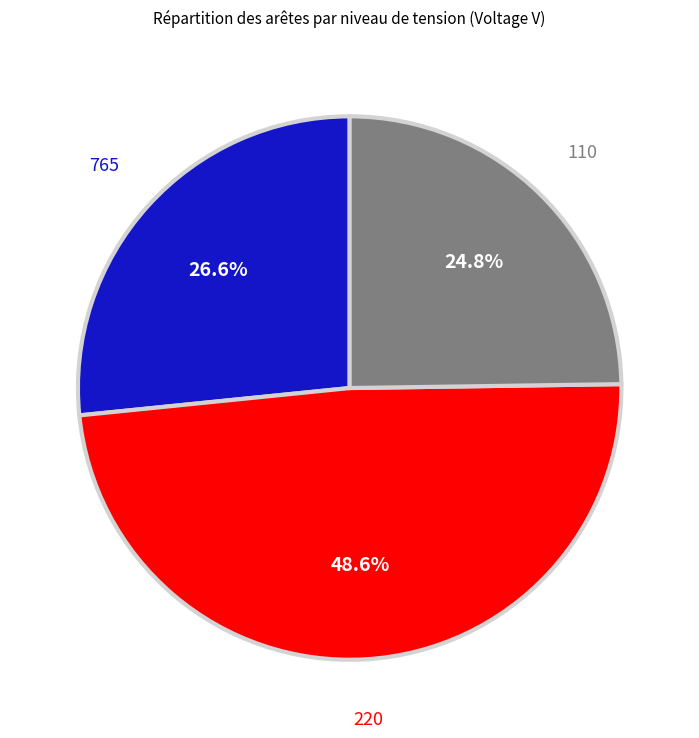

What portion of the pie excludes 220?

51.4%